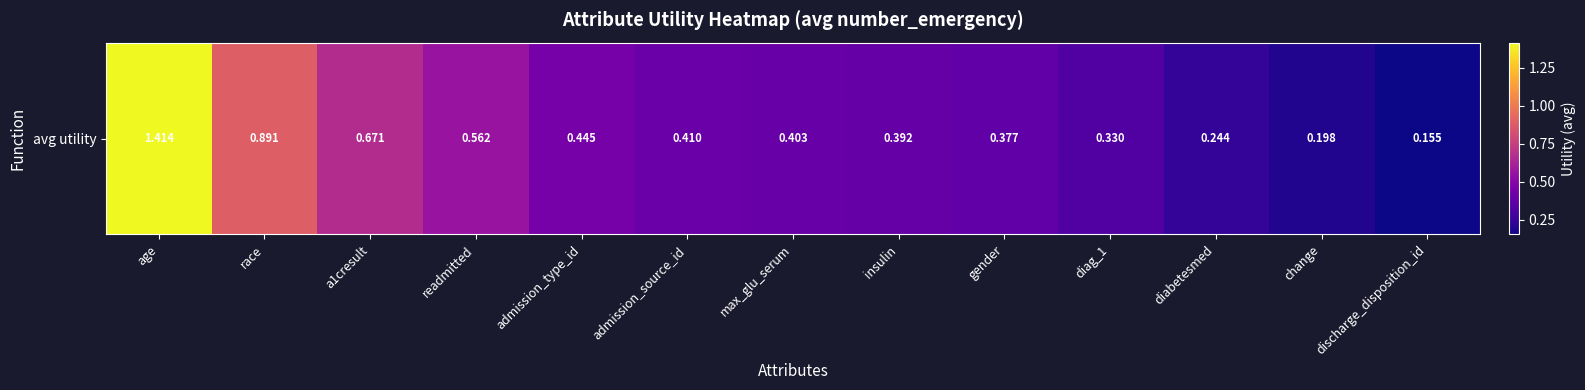

Between gender and readmitted, which is larger?

readmitted